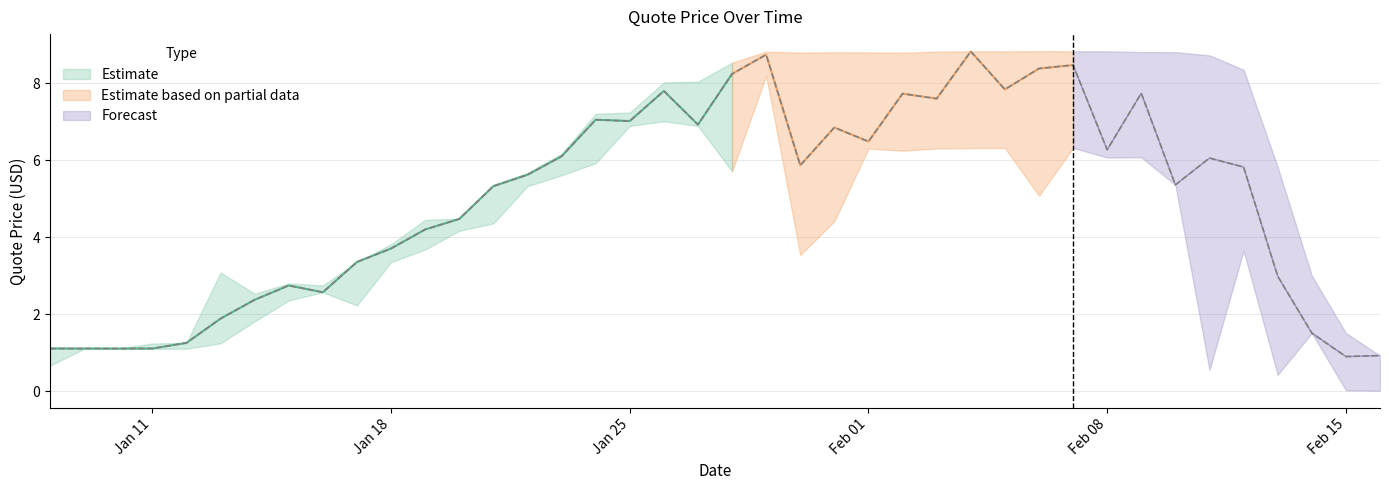

The quoteHigh series shows 9.7 at 14. True or false?

False